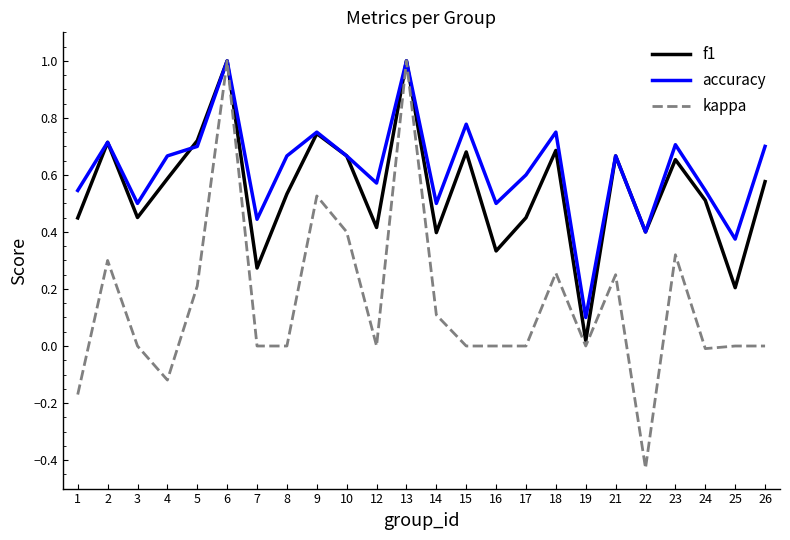

What are all the series names shown in the legend?

f1, accuracy, kappa